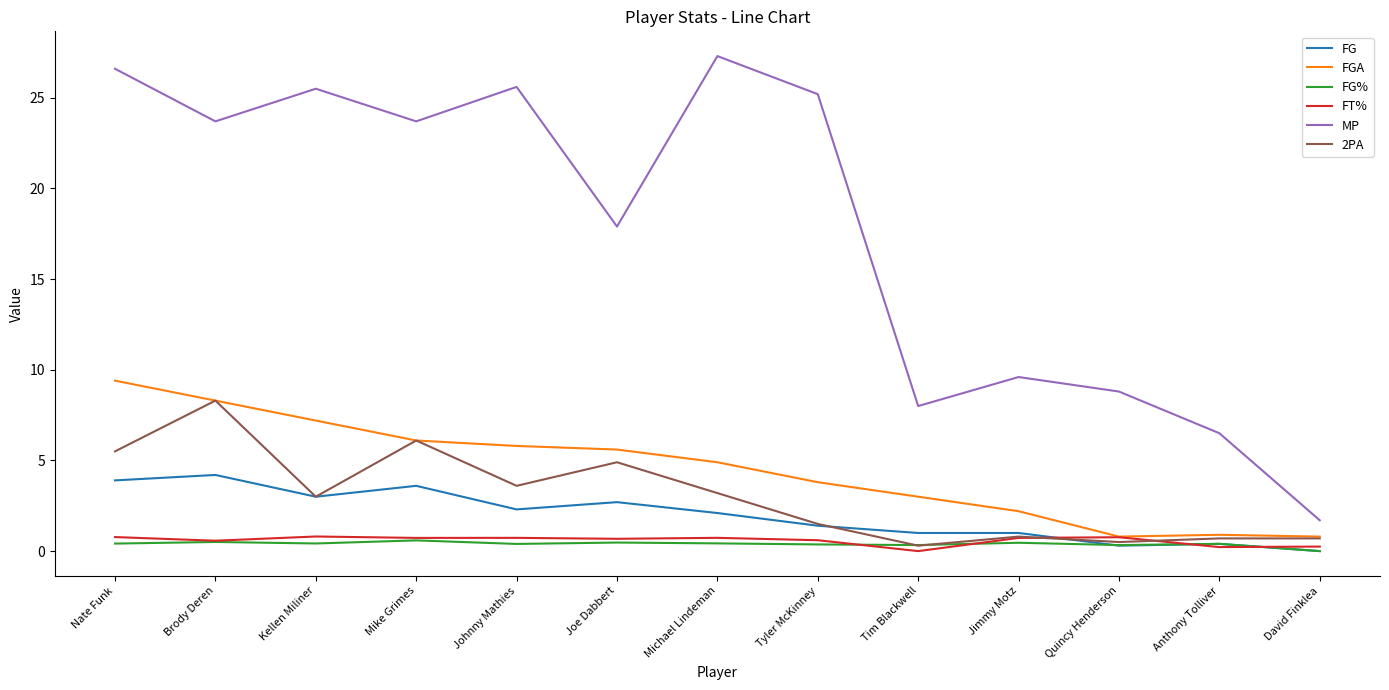

What are all the series names shown in the legend?

FG, FGA, FG%, FT%, MP, 2PA